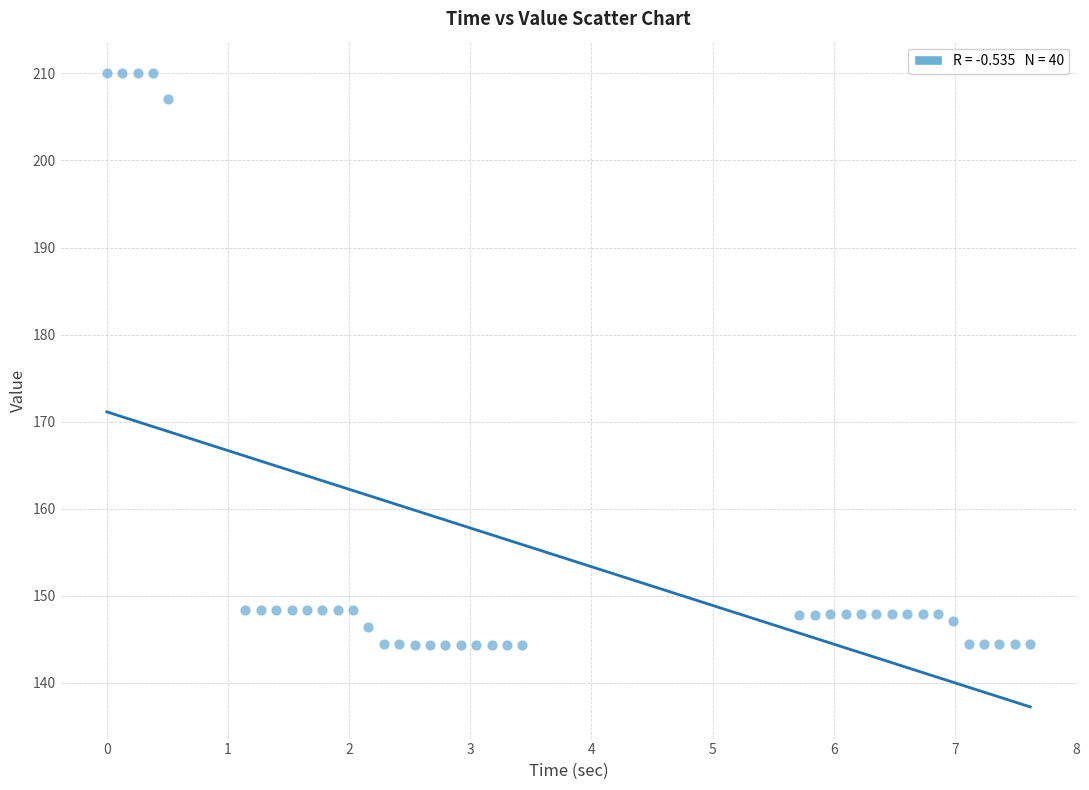

What is the range of X values (max minus min)?

7.6